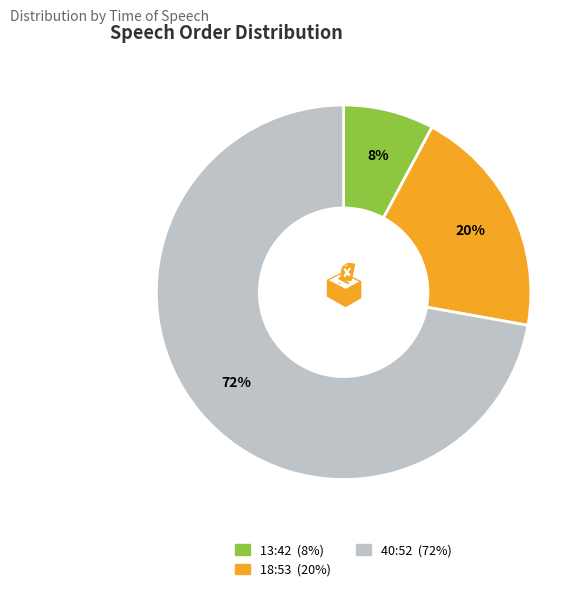

Is 40:52 the majority of the pie?

Yes